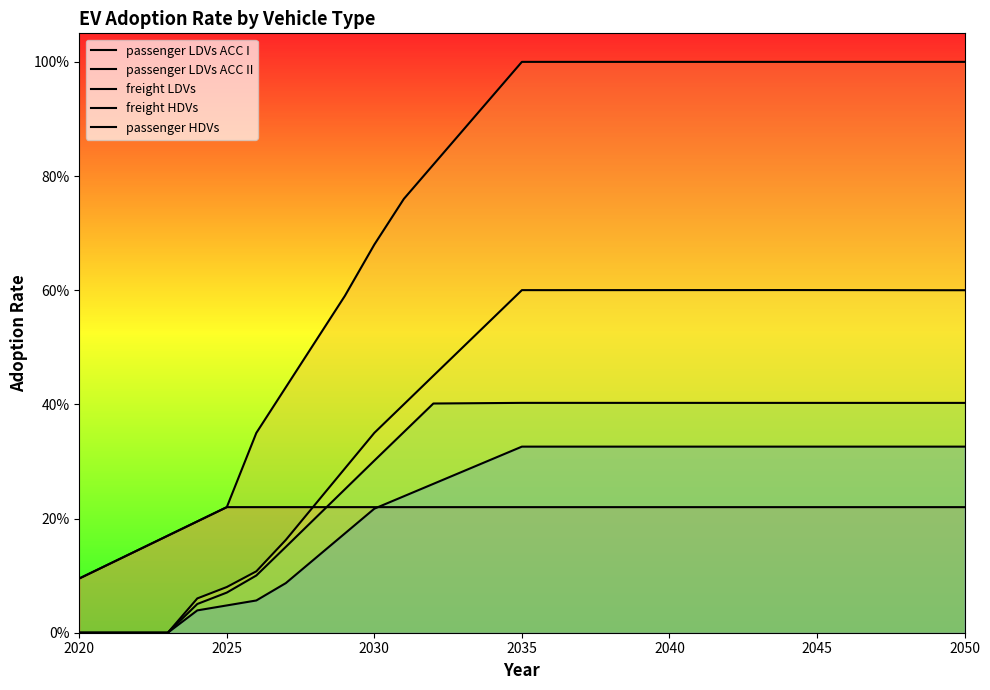

The freight HDVs series shows 0.2 at 29. True or false?

False